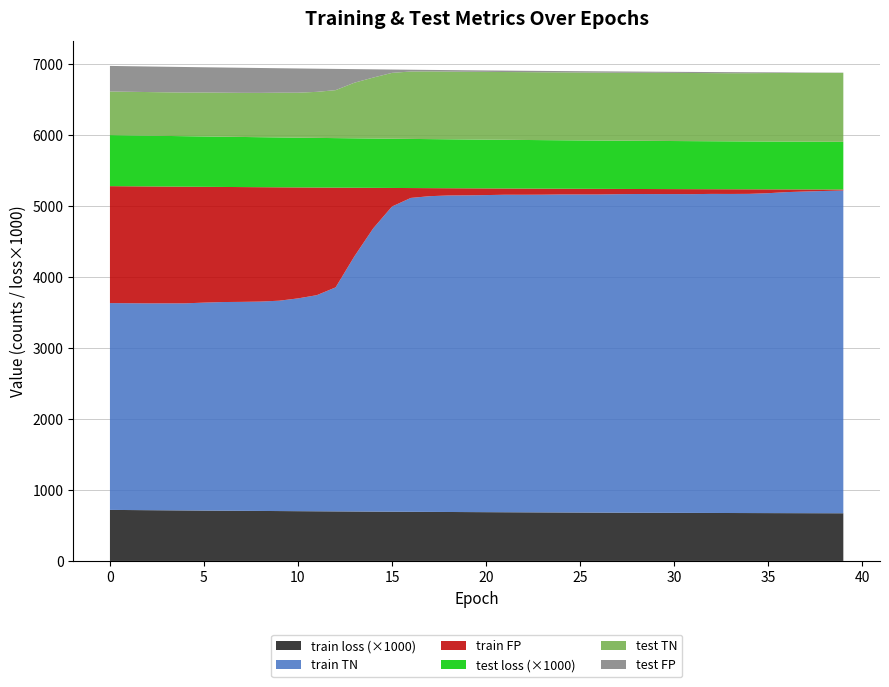

Reading right to left, transcribe all the data shown in this chart.

train loss: 0.7	0.7	0.7	0.7	0.7	0.7	0.7	0.7	0.7	0.7	0.7	0.7	0.7	0.7	0.7	0.7	0.7	0.7	0.7	0.7	0.7	0.7	0.7	0.7	0.7	0.7	0.7	0.7	0.7	0.7	0.7	0.7	0.7	0.7	0.7	0.7	0.7	0.7	0.7	0.7
test loss: 0.7	0.7	0.7	0.7	0.7	0.7	0.7	0.7	0.7	0.7	0.7	0.7	0.7	0.7	0.7	0.7	0.7	0.7	0.7	0.7	0.7	0.7	0.7	0.7	0.7	0.7	0.7	0.7	0.7	0.7	0.7	0.7	0.7	0.7	0.7	0.7	0.7	0.7	0.7	0.7
train TN: 4543.0	4536.0	4528.0	4519.0	4503.0	4493.0	4491.0	4491.0	4487.0	4487.0	4486.0	4486.0	4483.0	4478.0	4477.0	4476.0	4472.0	4470.0	4469.0	4463.0	4458.0	4455.0	4444.0	4418.0	4296.0	3987.0	3592.0	3153.0	3042.0	2995.0	2961.0	2947.0	2941.0	2937.0	2927.0	2915.0	2913.0	2911.0	2911.0	2911.0
test TN: 971.0	971.0	969.0	966.0	964.0	961.0	959.0	959.0	959.0	959.0	959.0	957.0	956.0	956.0	956.0	956.0	955.0	955.0	954.0	954.0	953.0	953.0	953.0	949.0	927.0	858.0	783.0	675.0	648.0	633.0	630.0	624.0	621.0	620.0	619.0	614.0	614.0	614.0	614.0	614.0
train FP: 14.0	21.0	29.0	38.0	54.0	64.0	66.0	66.0	70.0	70.0	71.0	71.0	74.0	79.0	80.0	81.0	85.0	87.0	88.0	94.0	99.0	102.0	113.0	139.0	261.0	570.0	965.0	1404.0	1515.0	1562.0	1596.0	1610.0	1616.0	1620.0	1630.0	1642.0	1644.0	1646.0	1646.0	1646.0
test FP: 3.0	3.0	5.0	8.0	10.0	13.0	15.0	15.0	15.0	15.0	15.0	17.0	18.0	18.0	18.0	18.0	19.0	19.0	20.0	20.0	21.0	21.0	21.0	25.0	47.0	116.0	191.0	299.0	326.0	341.0	344.0	350.0	353.0	354.0	355.0	360.0	360.0	360.0	360.0	360.0